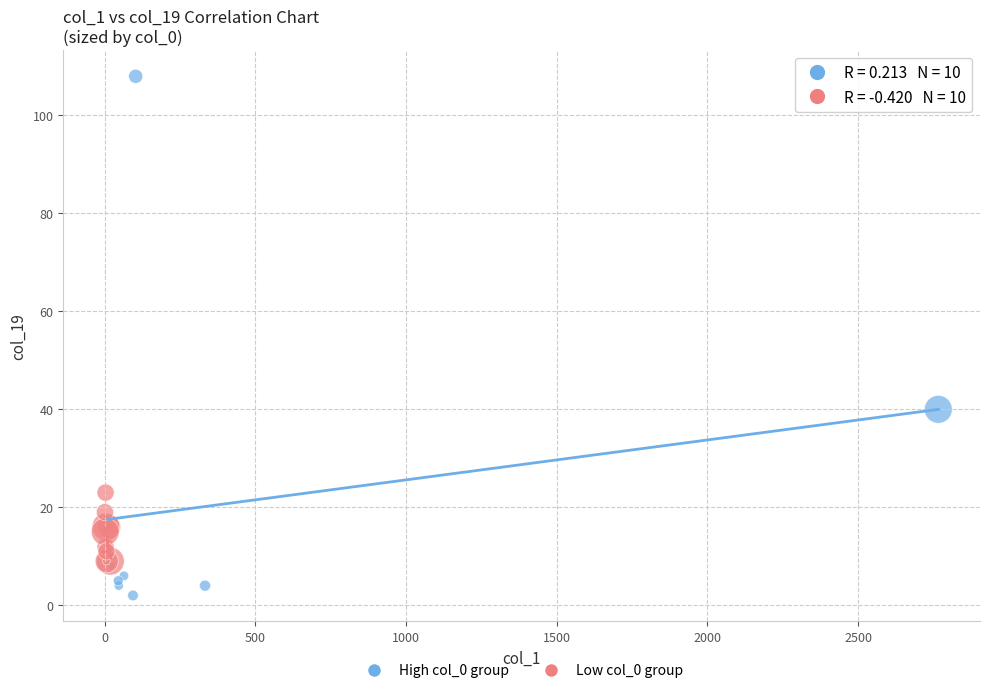

Which series has the widest spread of Y values?

High col_0 group